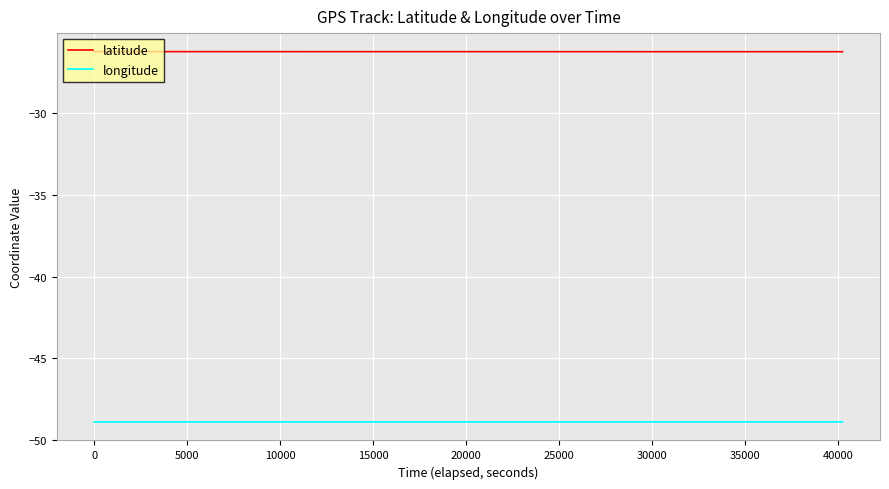

Is this an area chart (filled region under the line)?

No